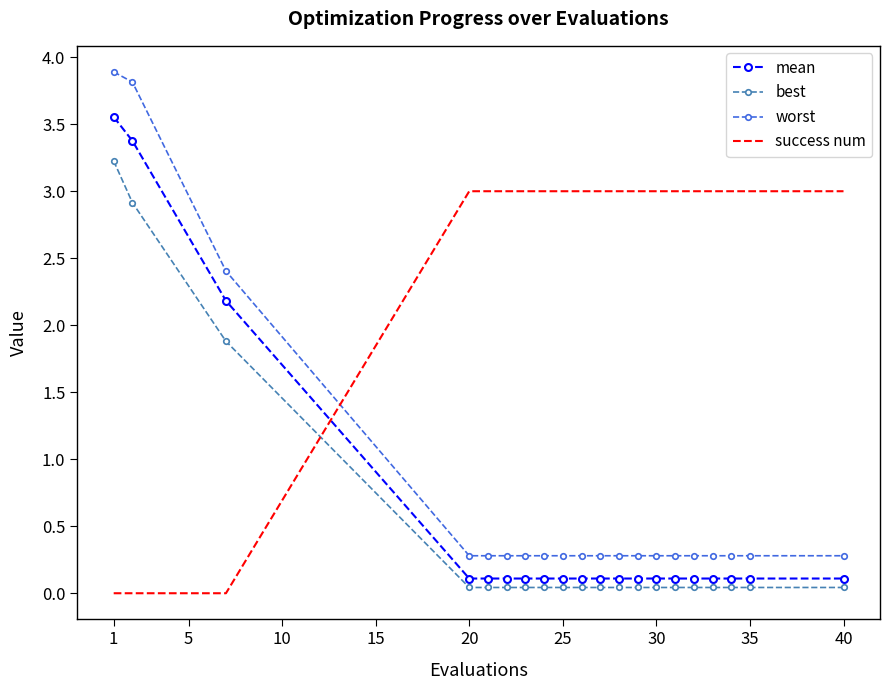

True or false: best and success num intersect in this chart.

True